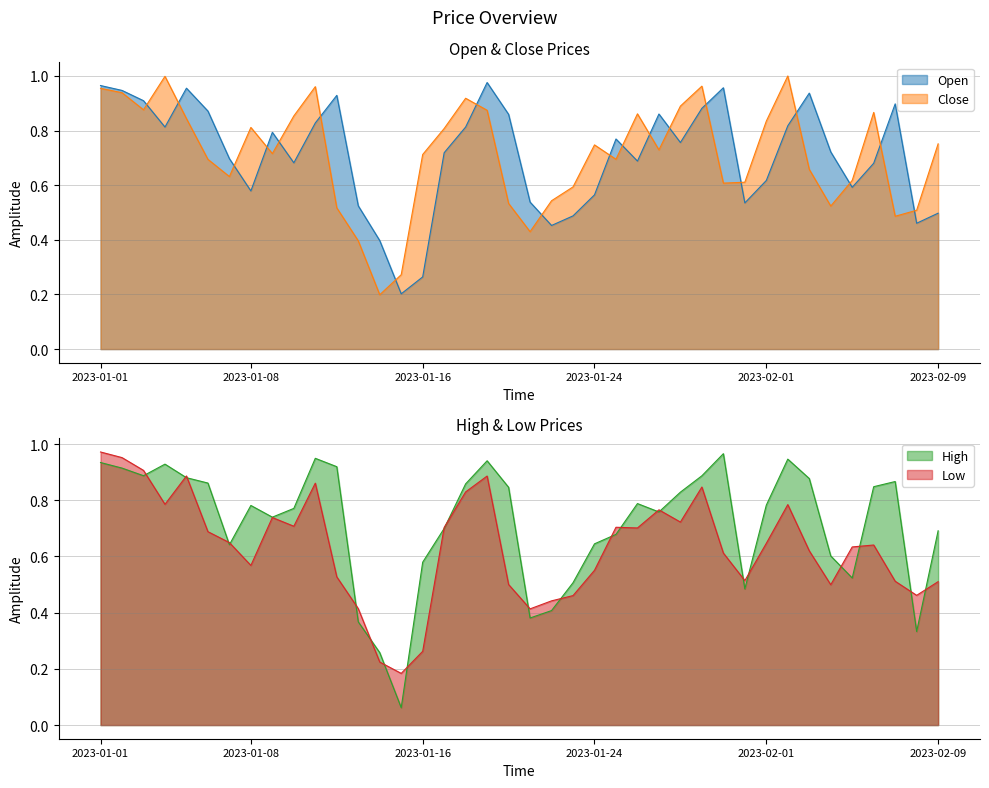

What is the maximum value shown in the chart?

1.0